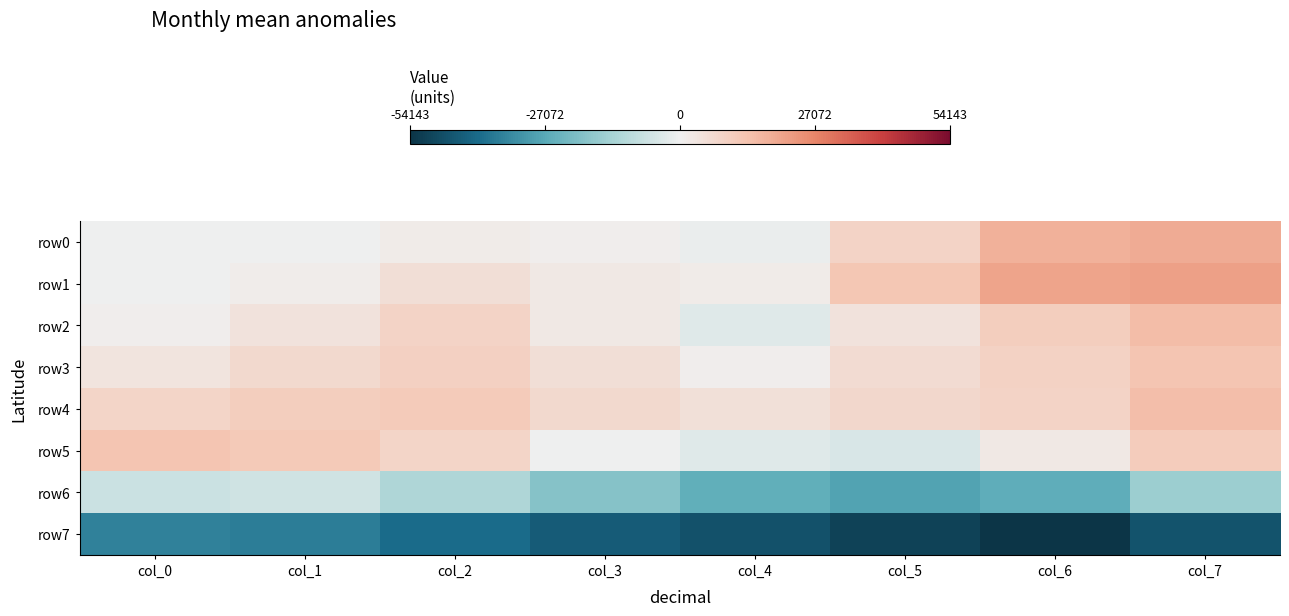

Between col_5 and col_7, which series saw the biggest shift?

row5